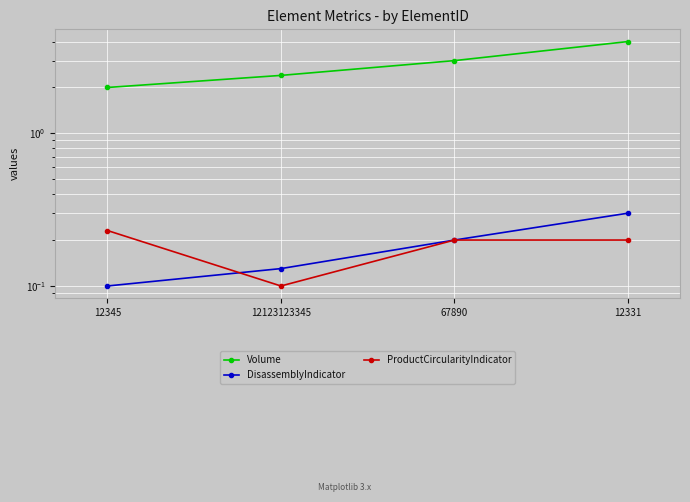

Which series has the largest total across all categories?

Volume